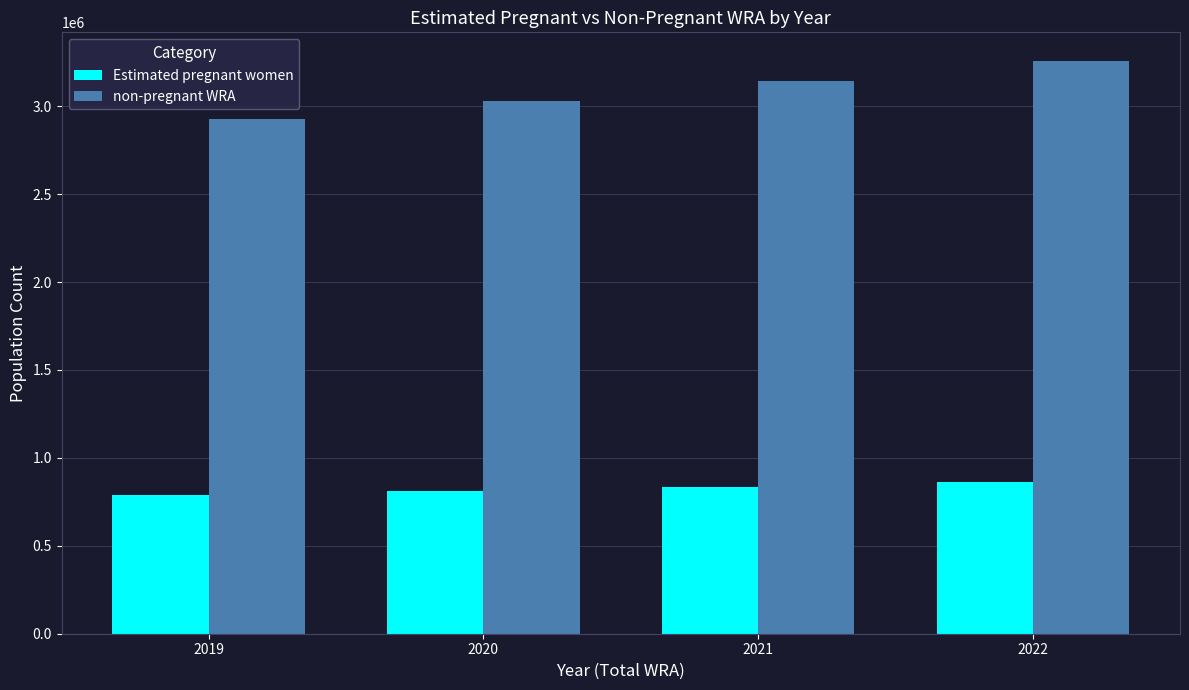

How many values in the non-pregnant WRA series are below 3140768?

2